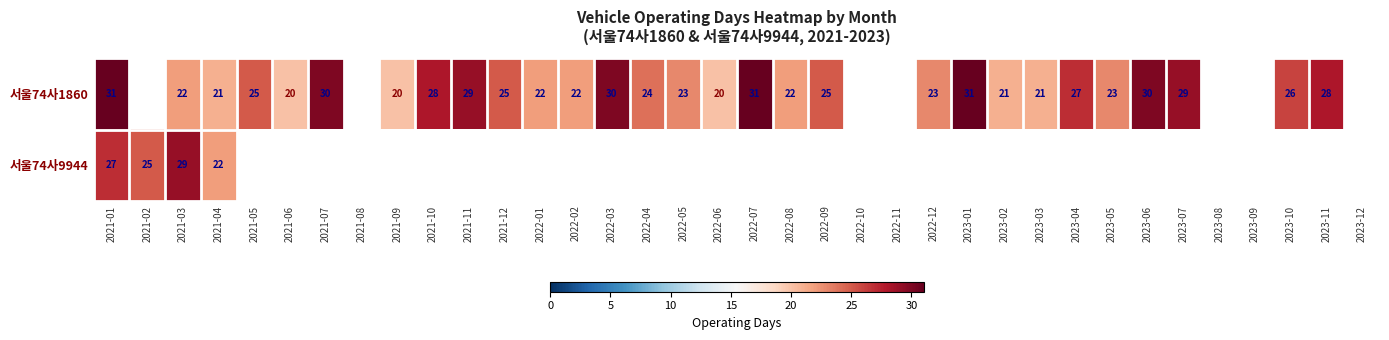

At how many categories does at least one series exceed 21?

25